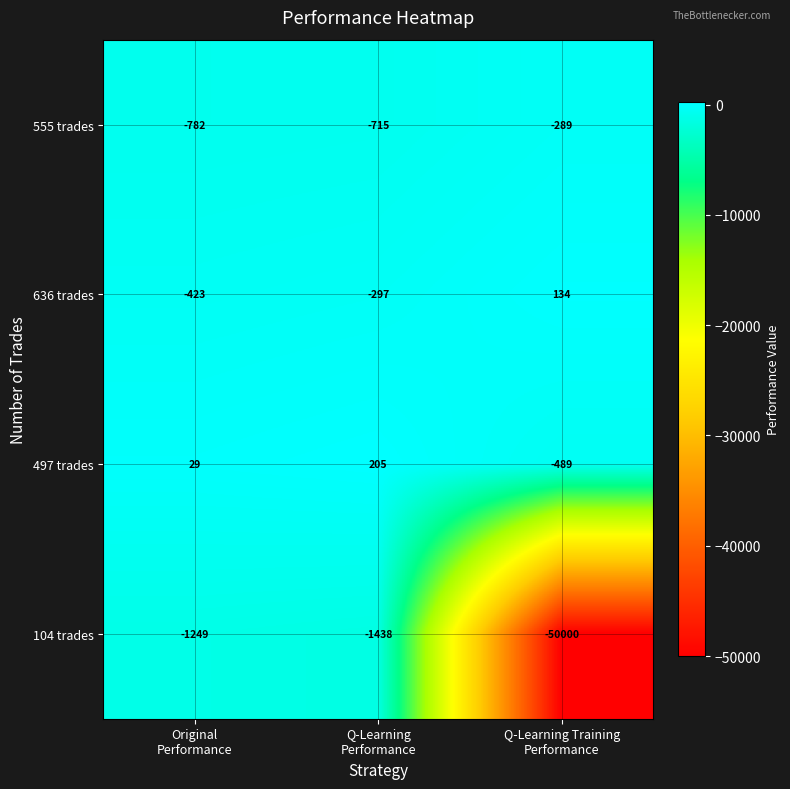

How many values in the 104 trades series exceed -1438?

1